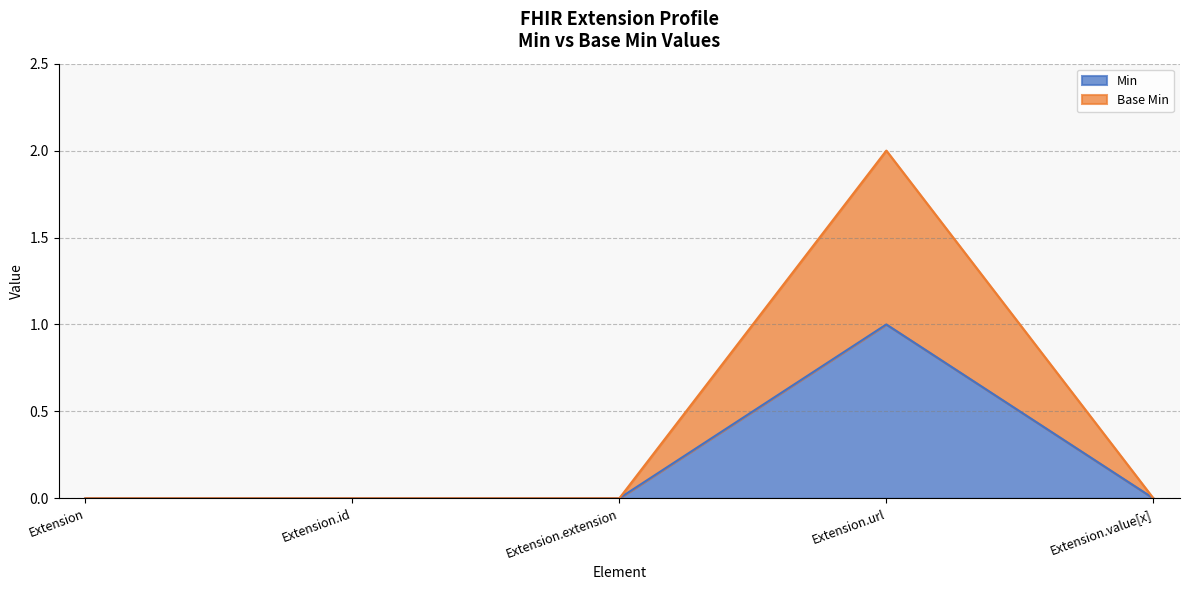

How many lines are shown in the chart?

2